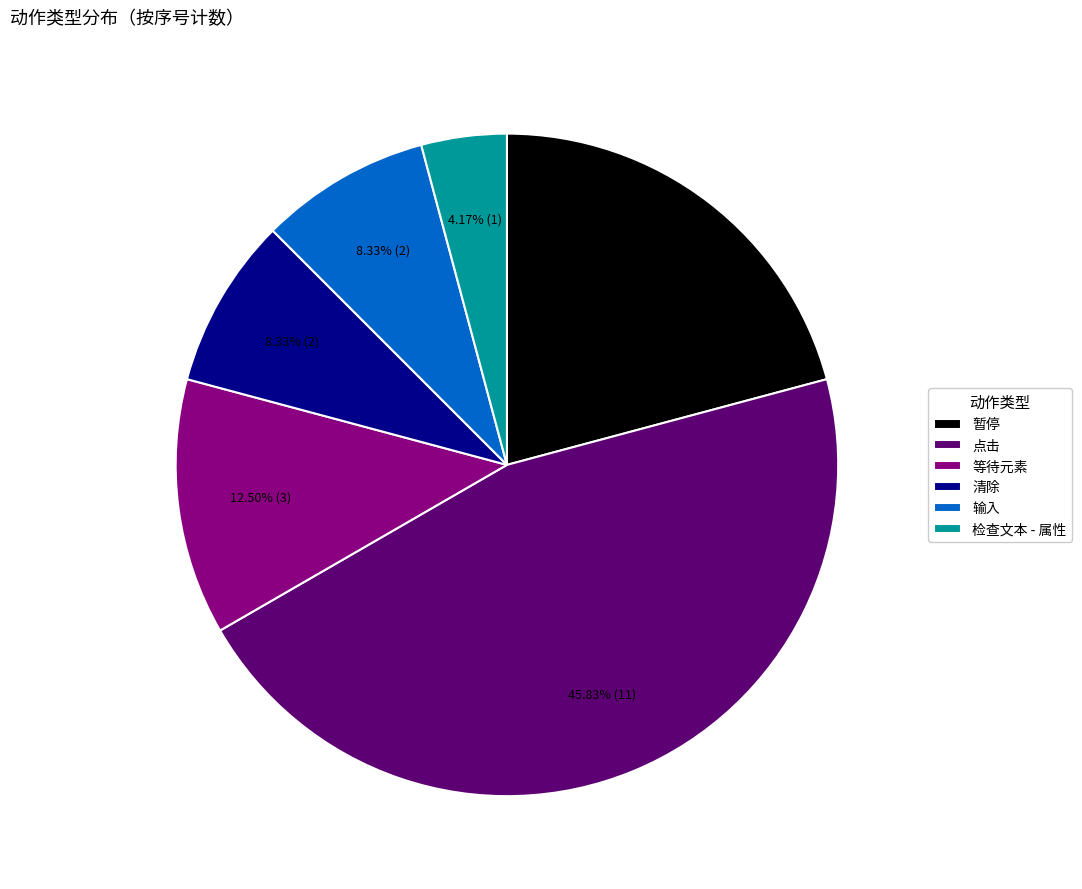

Which slice is the smallest?

检查文本 - 属性